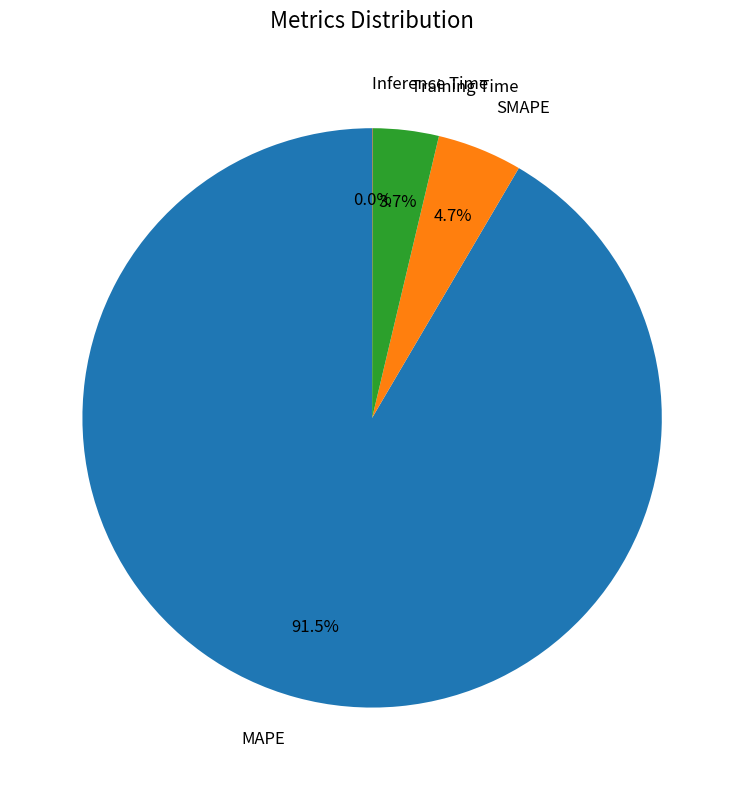

Is there any slice that represents more than half of the pie?

Yes